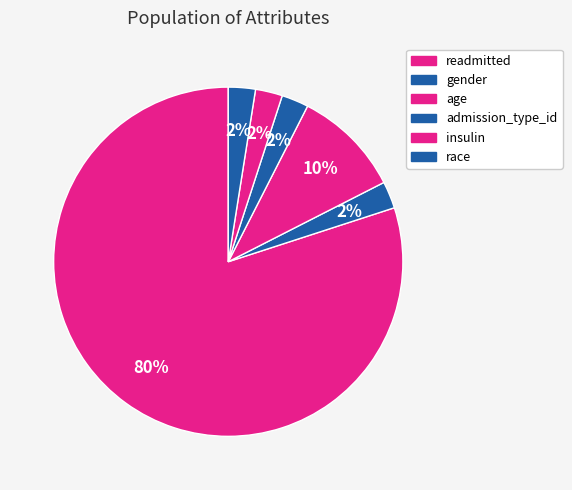

How many slices are in this pie chart?

6